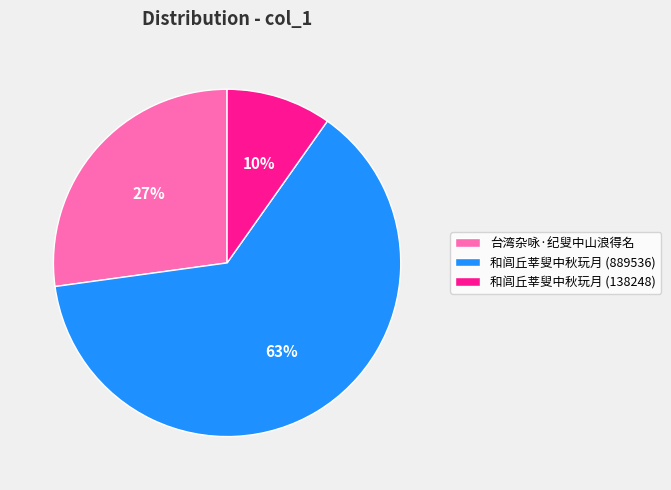

Rank the categories by value from highest to lowest.

和闾丘莘叟中秋玩月 (889536), 台湾杂咏·纪叟中山浪得名, 和闾丘莘叟中秋玩月 (138248)